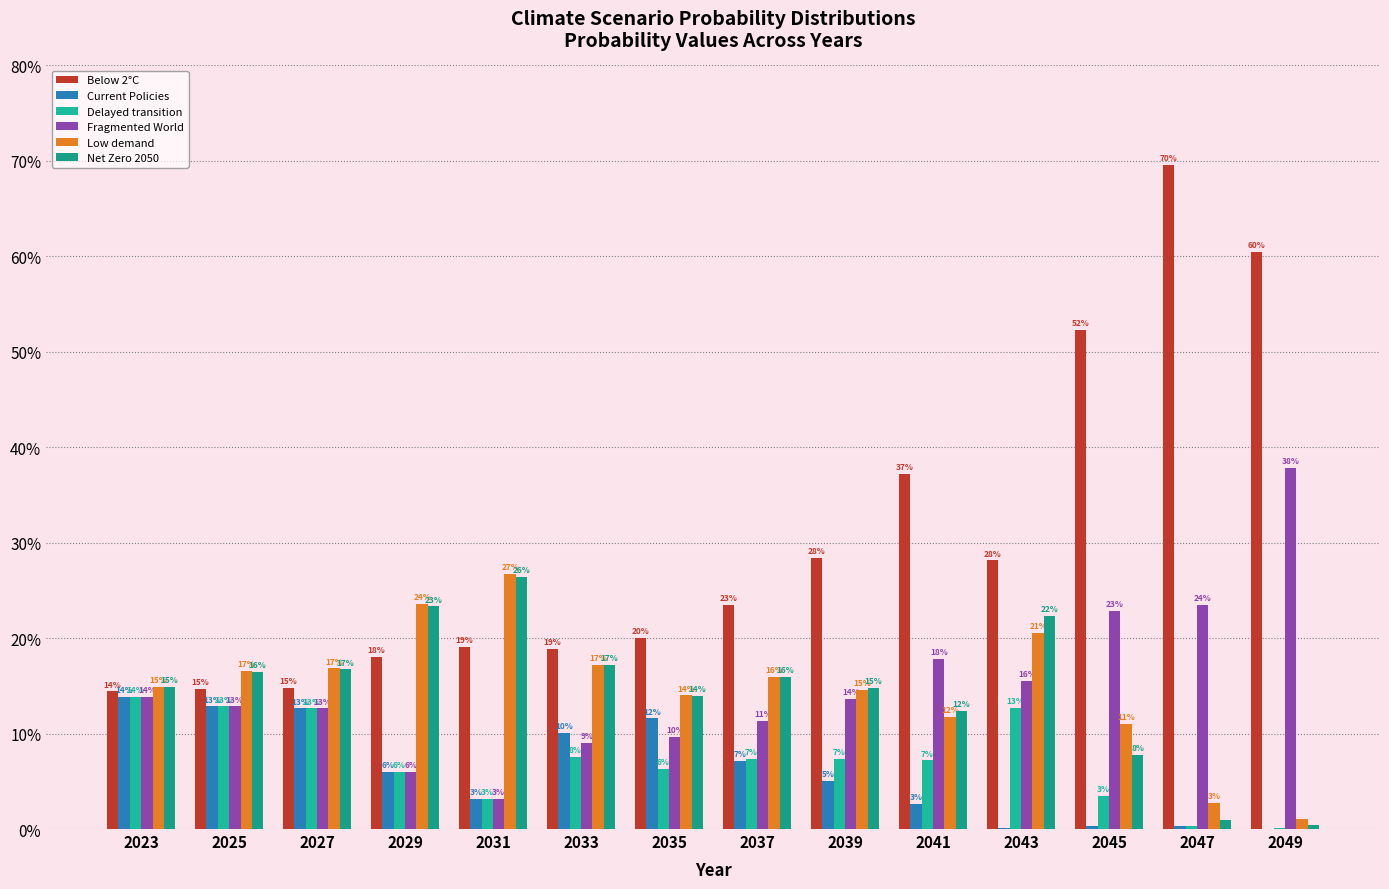

What is the approximate value of Current Policies at 2033?

0.1